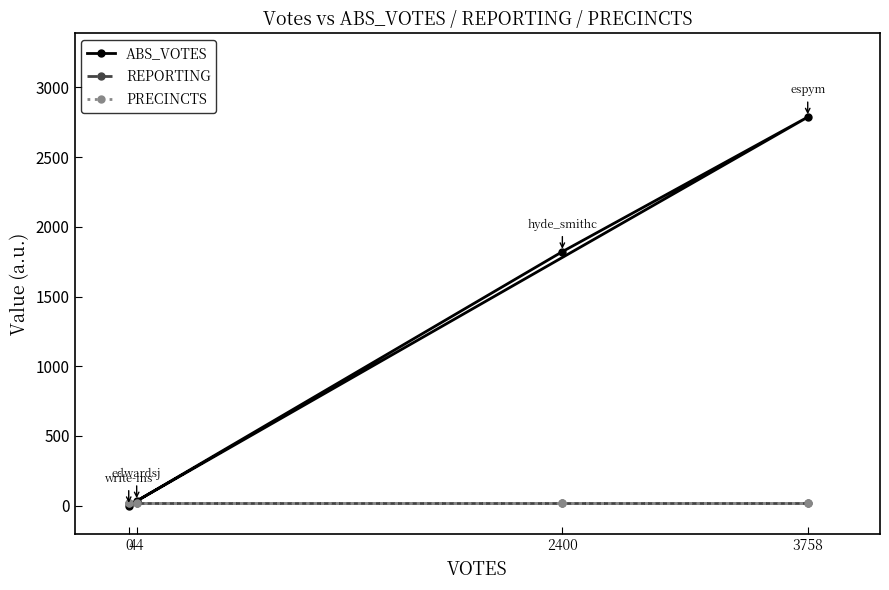

What value does the REPORTING series have at 2400?

17